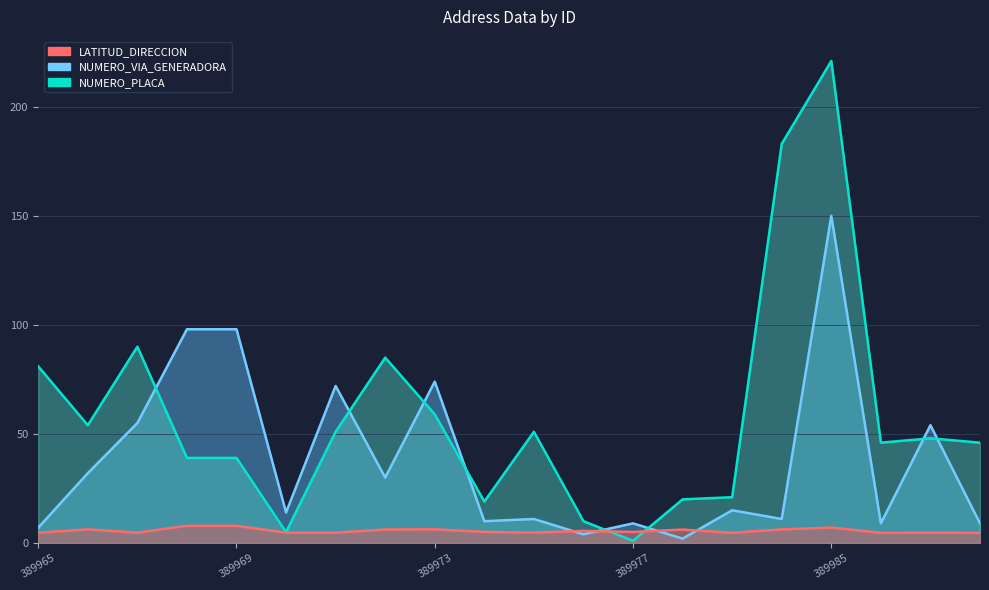

Where does the LATITUD_DIRECCION series first go above 5?

389966